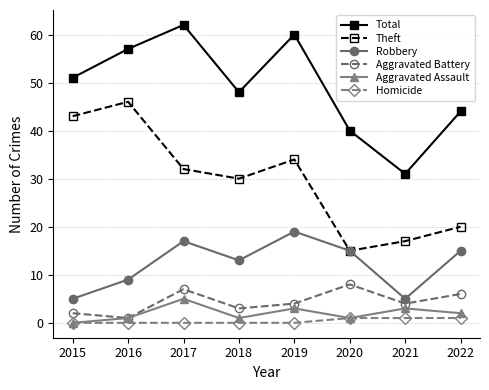

At how many categories does at least one series exceed 14?

8